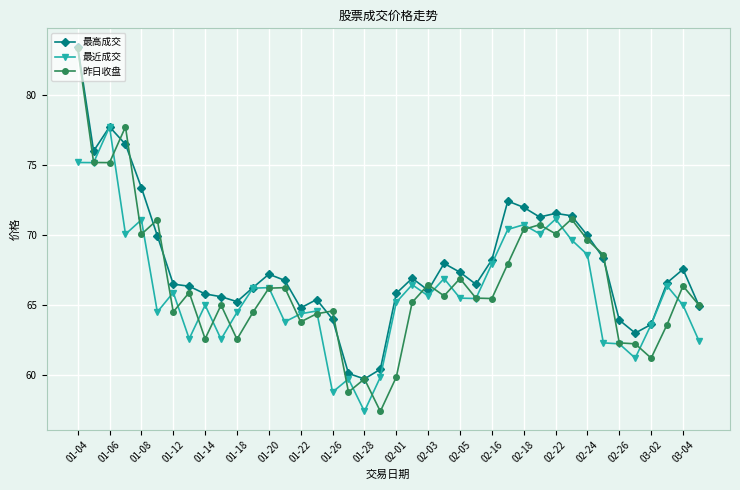

Which series has the widest spread of values?

昨日收盘